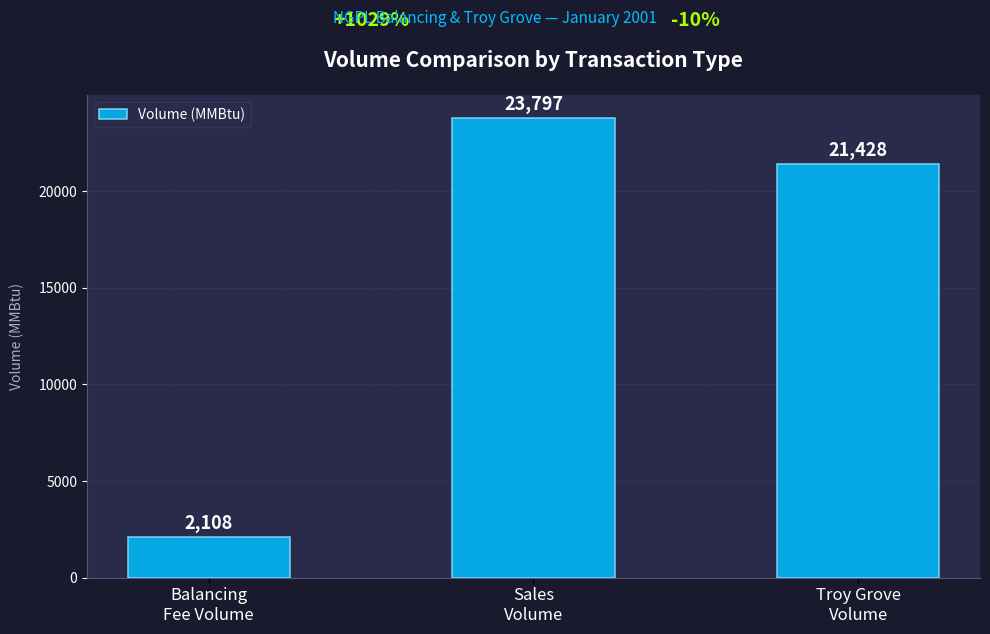

What is the minimum value shown in the chart?

2108